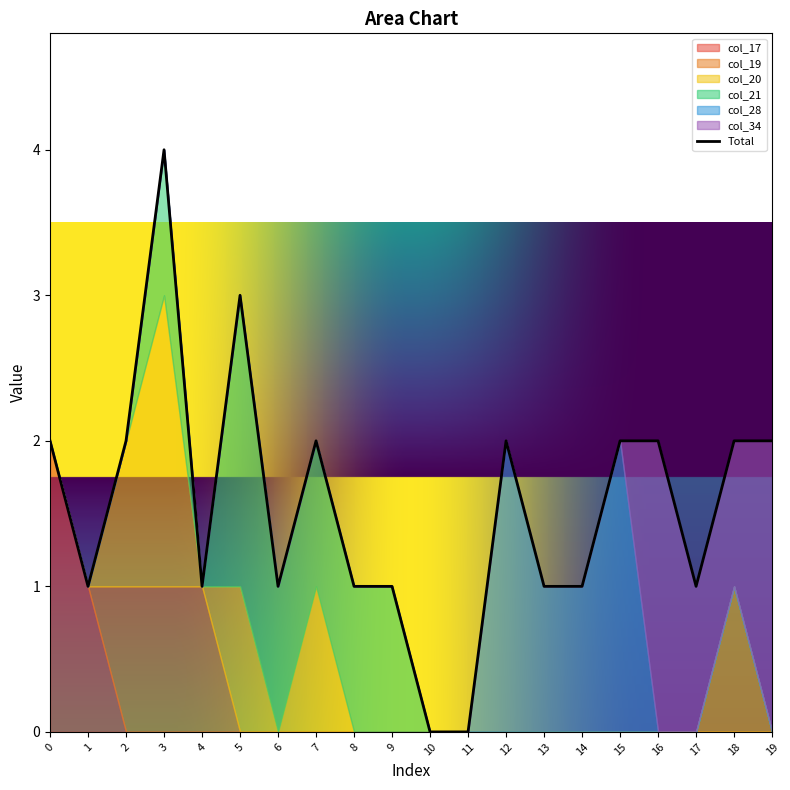

What is the value of the col_28 point at the 14th from the left?

1